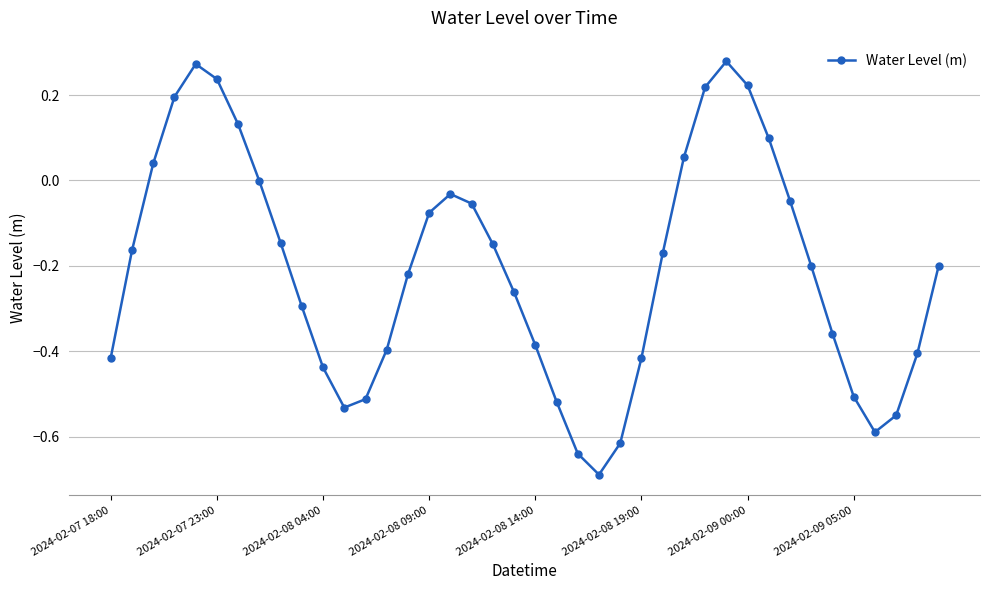

True or false: there are more than 1 points higher than both neighbors.

True